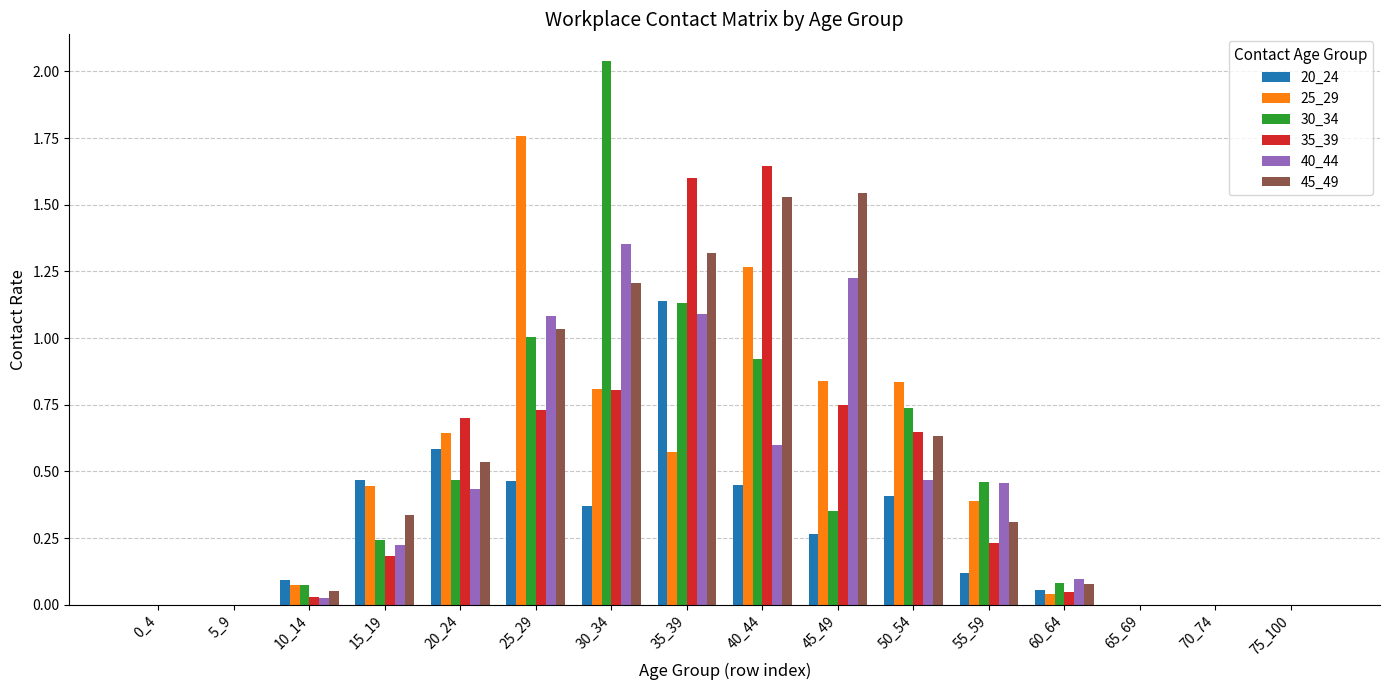

True or false: 40_44 has a value of 0.0 at 65_69.

True